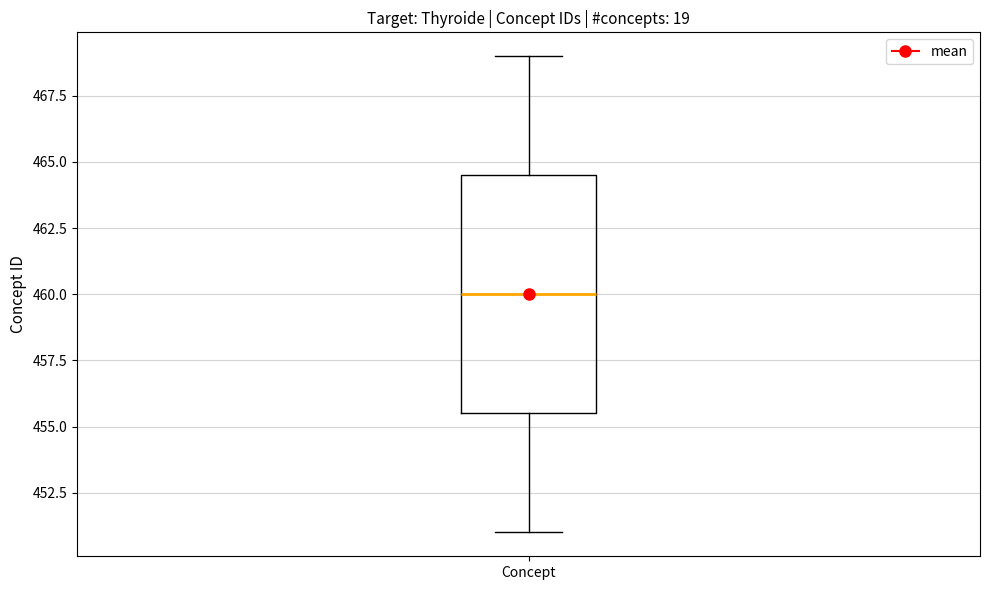

Transcribe this box plot: give where the median line is, the range the box spans, and where the two whiskers end, as read against the y-axis. The values are not printed on the chart, so give them approximately, as read against the axis.

median 460.0, box 455.5 to 464.5, whiskers 451.0 to 469.0